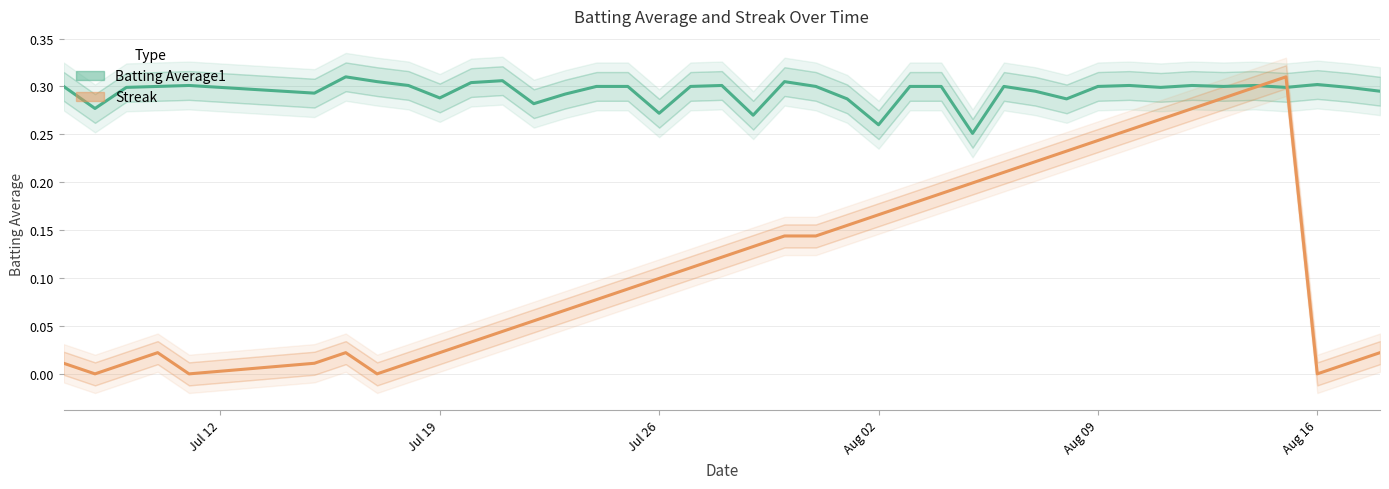

Rank the series by their average value, from highest to lowest.

Batting Average1, Streak